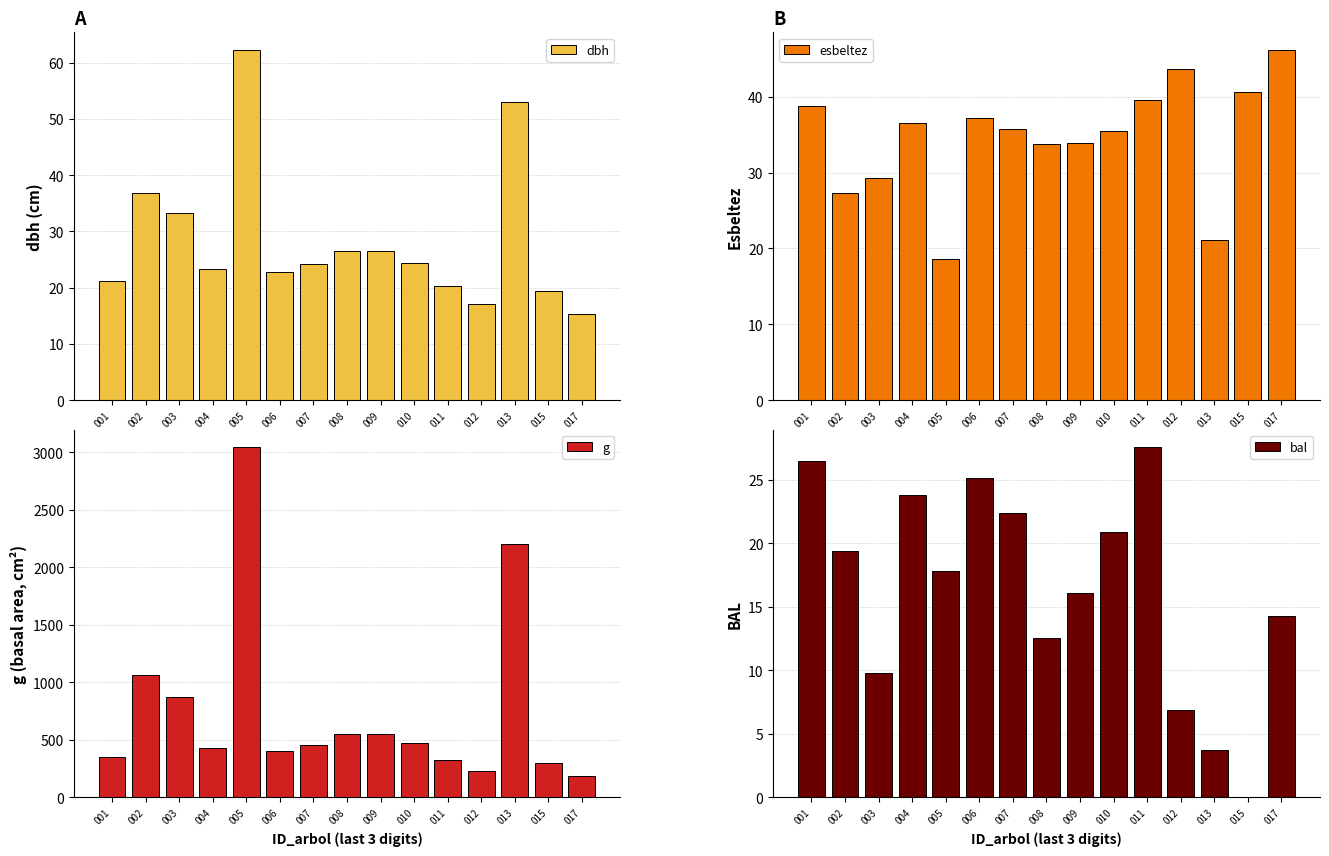

Reading left to right, list all the values displayed in this chart.

dbh: 21.1	36.9	33.3	23.3	62.3	22.7	24.1	26.6	26.5	24.4	20.3	17.0	53.0	19.4	15.3
esbeltez: 38.8	27.3	29.2	36.6	18.6	37.2	35.8	33.8	33.9	35.5	39.6	43.7	21.1	40.7	46.2
g: 350.2	1067.0	871.2	425.8	3045.8	404.7	457.9	554.0	549.8	469.4	323.9	227.3	2205.4	295.6	184.7
bal: 26.5	19.4	9.8	23.8	17.8	25.2	22.4	12.6	16.1	20.9	27.6	6.9	3.8	0.0	14.3